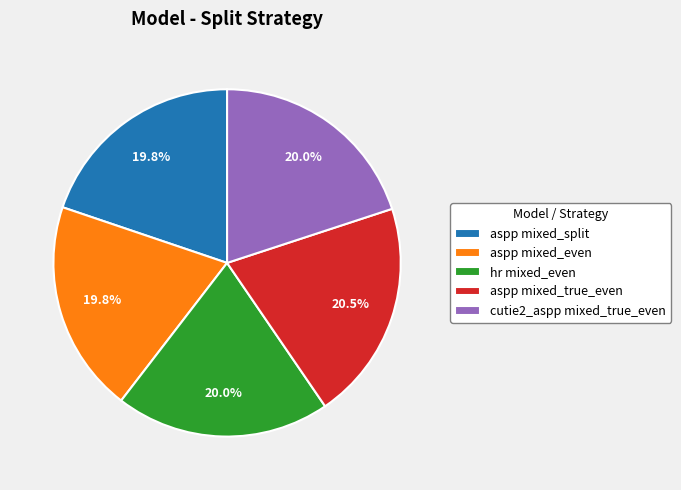

Which category has the biggest portion of the pie?

aspp mixed_true_even